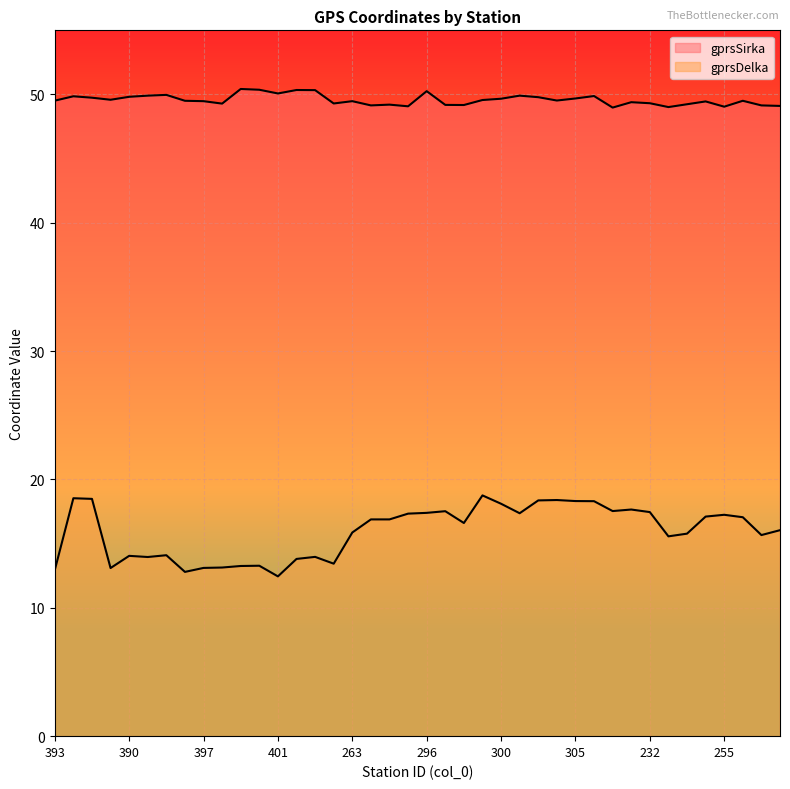

In gprsDelka, how many points are lower than both neighbors (excluding endpoints)?

10